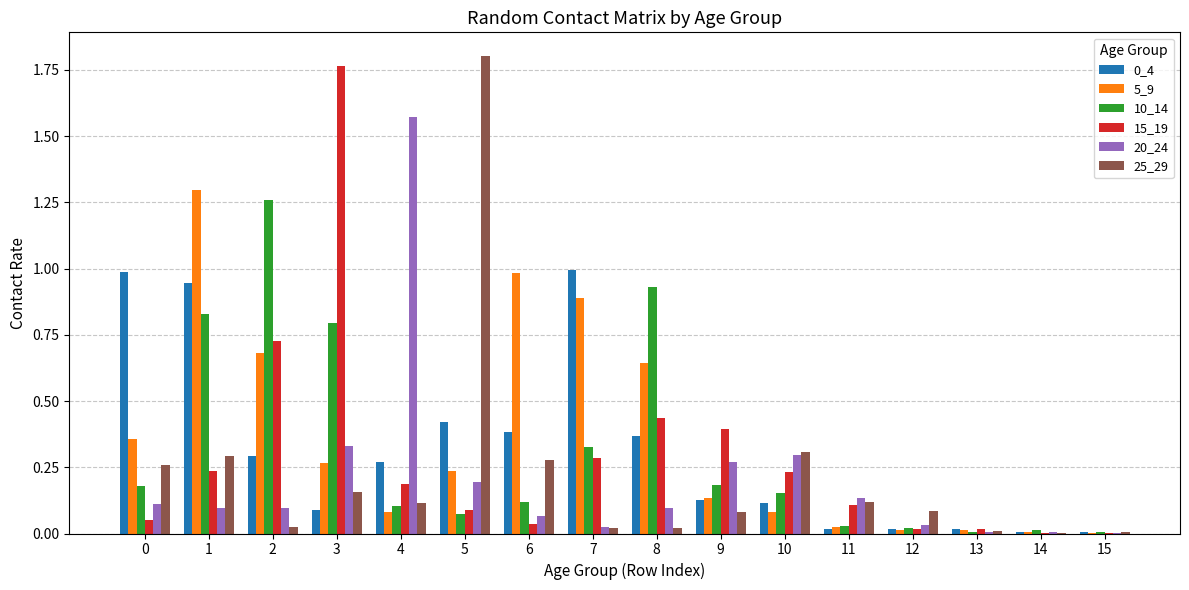

Is the value of 0_4 at 2 greater than the value of 5_9 at 7?

No